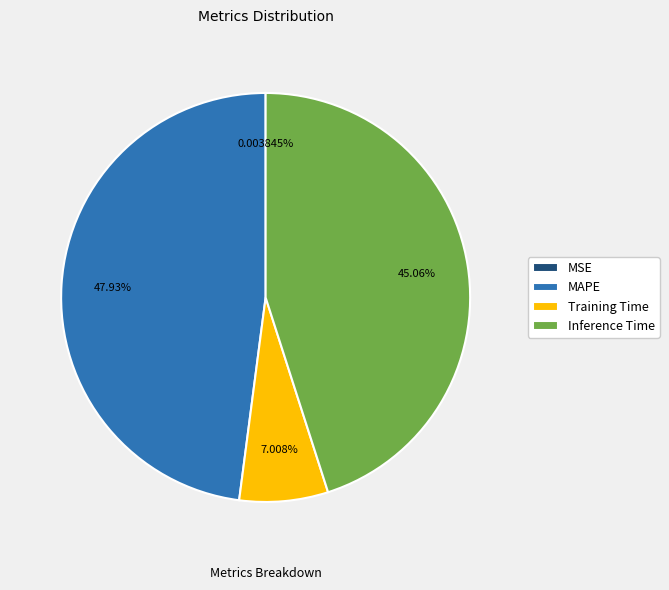

Between Training Time and Inference Time, which is larger?

Inference Time